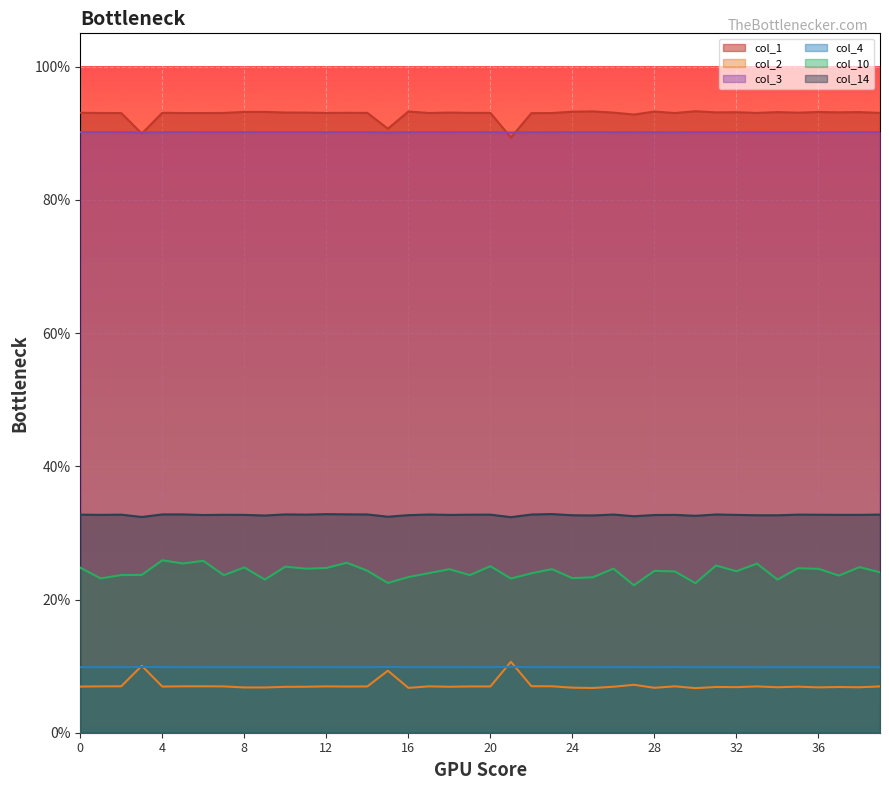

True or false: 5 and 3 intersect in this chart.

False